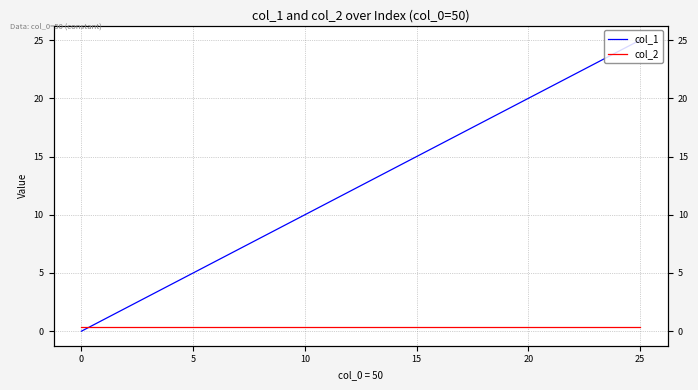

How many data points in col_1 are above 13?

12